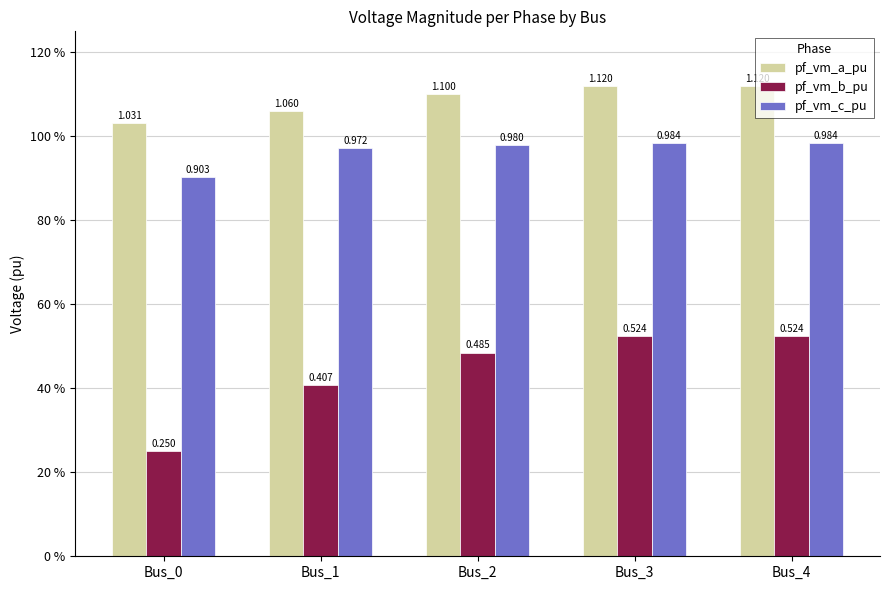

Which series changed the most between Bus_0 and Bus_4?

pf_vm_b_pu